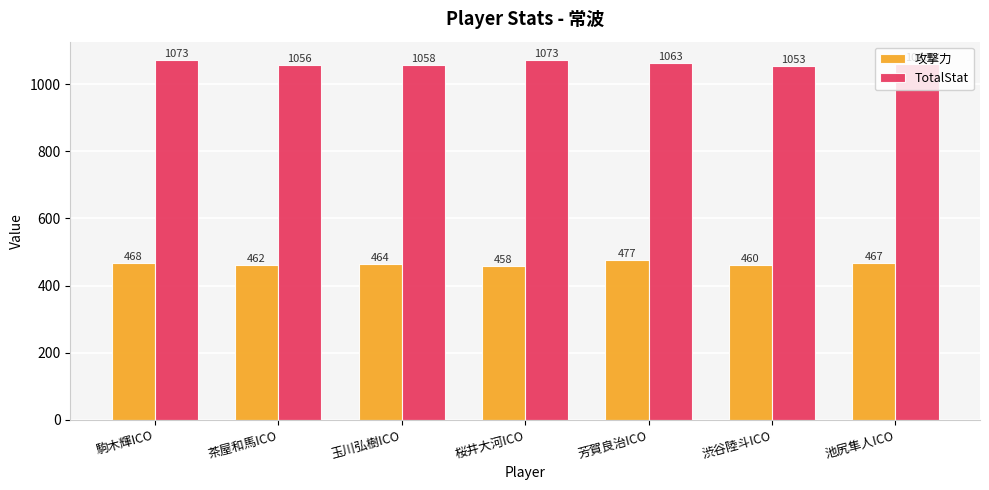

What position from the left is 桜井大河ICO?

4